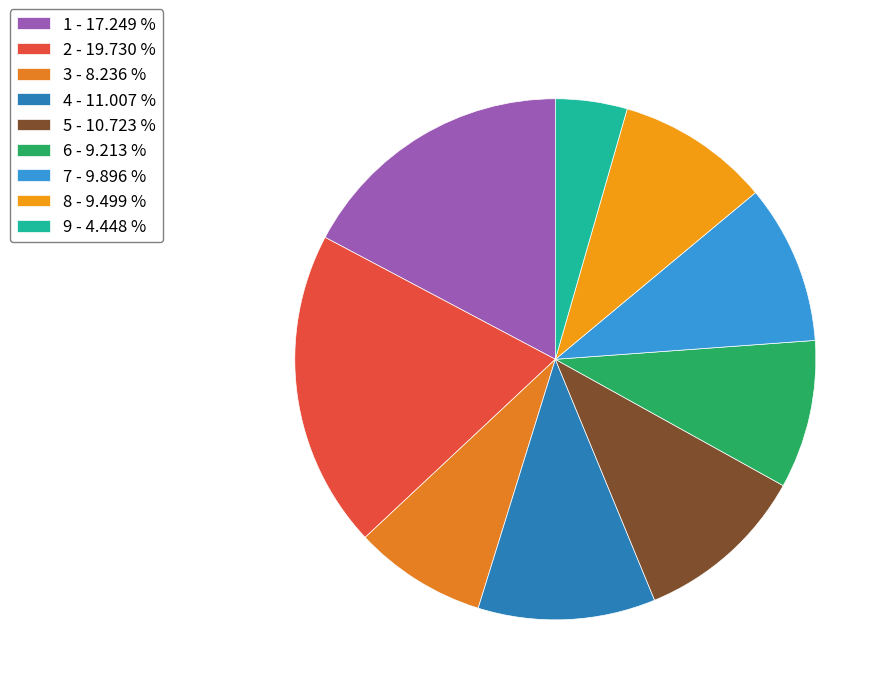

Count the number of slices in the pie.

9